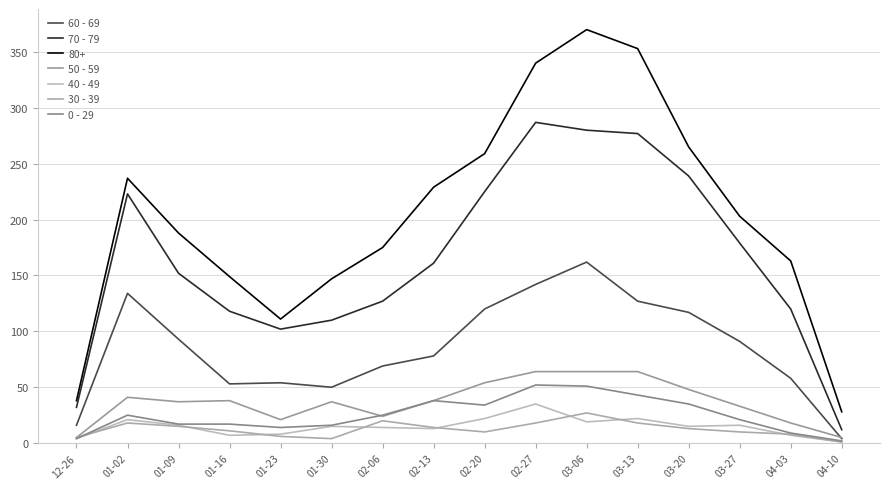

At which label does 40 - 49 first exceed 15?

01-02